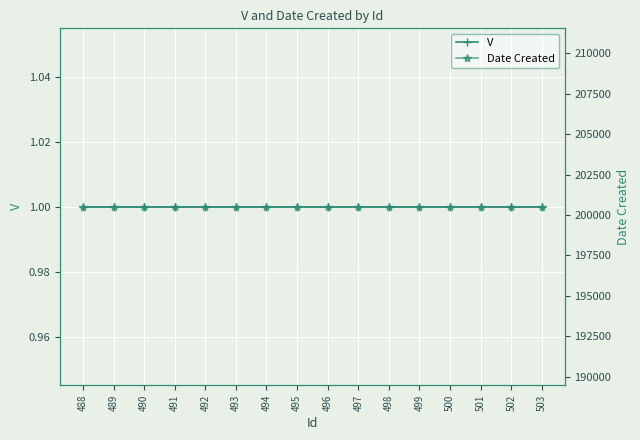

At which label is V closest to 1?

488